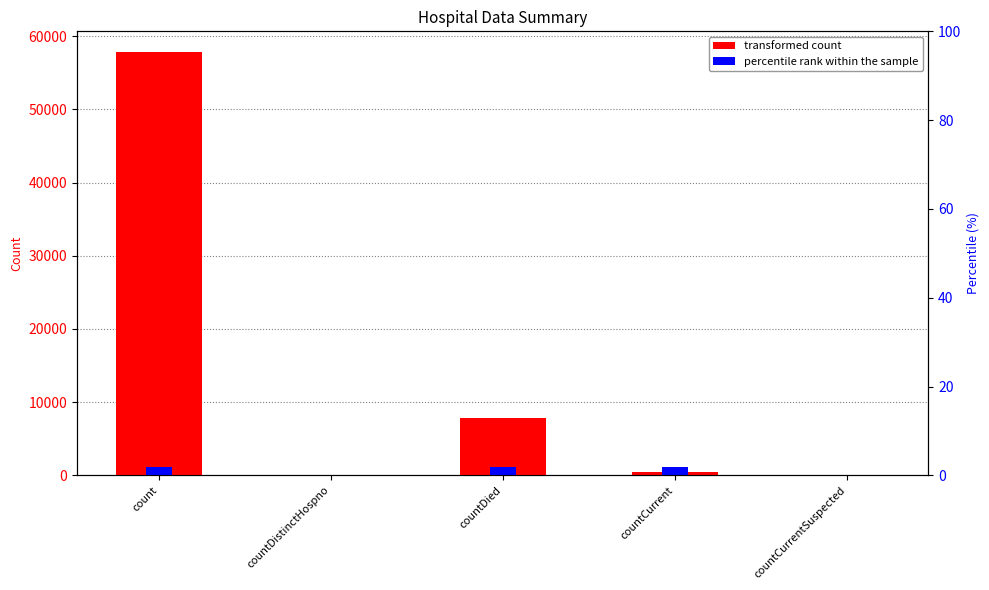

What is the sum of the values at countDied and count?

65548